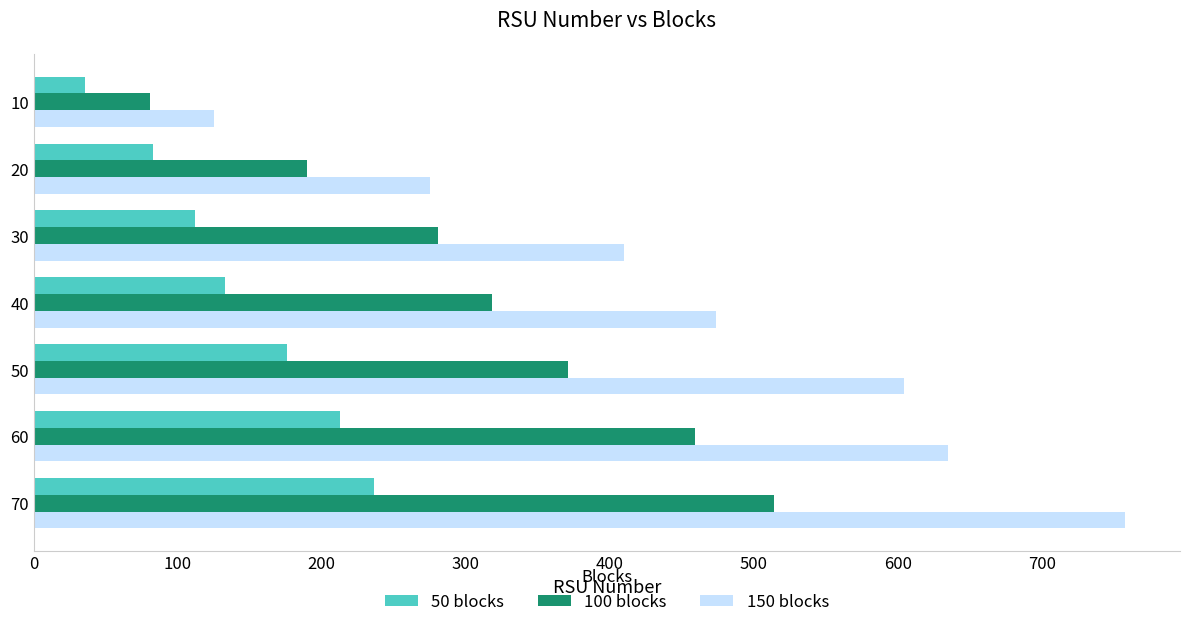

Rank the series at 10 from highest to lowest value.

150 blocks, 100 blocks, 50 blocks